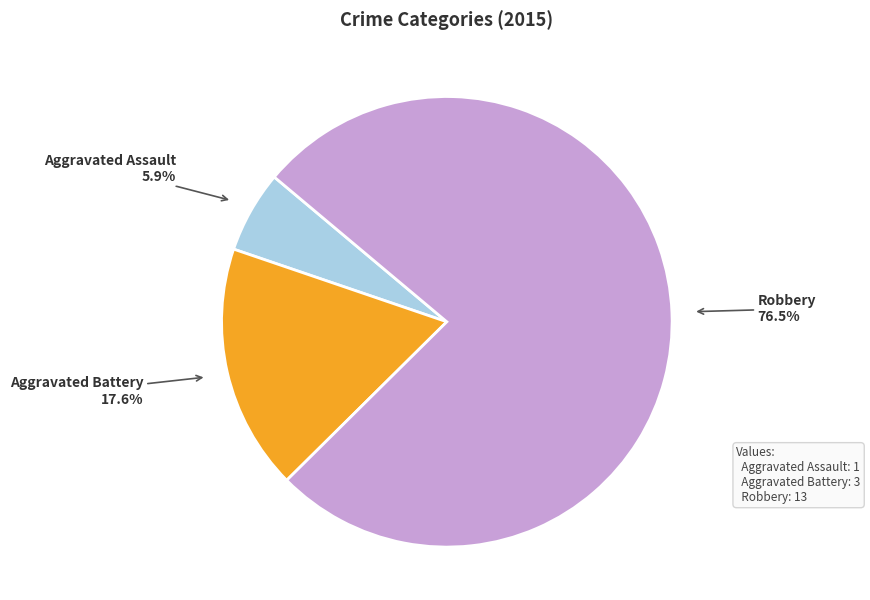

Which slice is the smallest?

Aggravated Assault